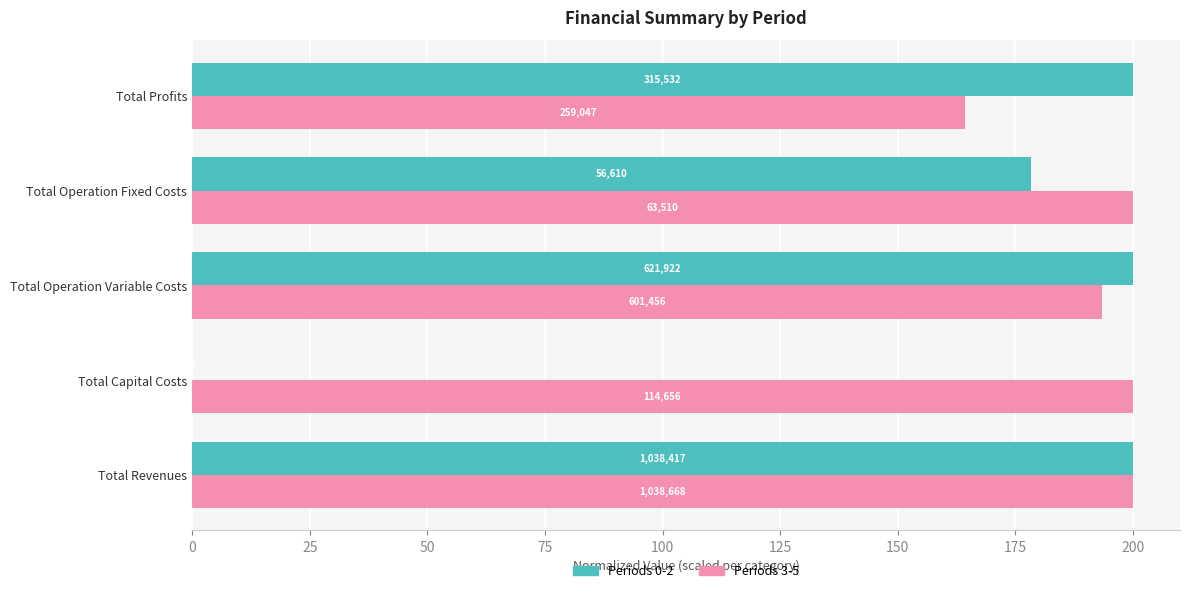

What are all the series names shown in the legend?

Periods 0-2, Periods 3-5